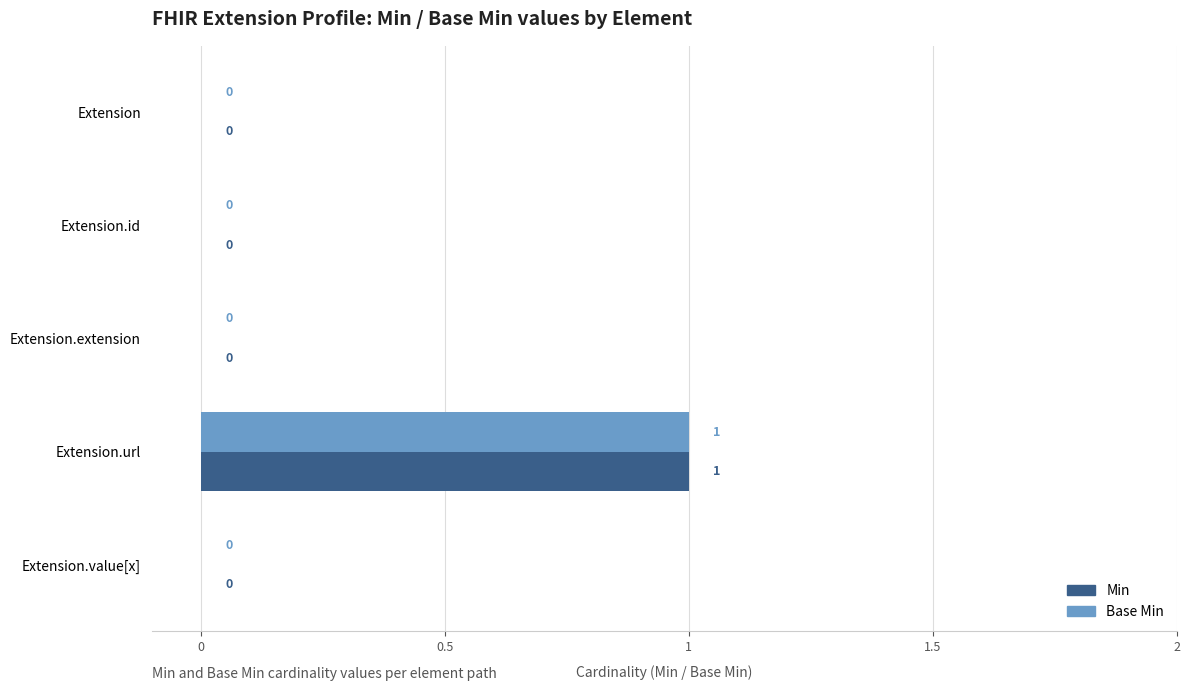

The Base Min series shows 0 at Extension.id. True or false?

True